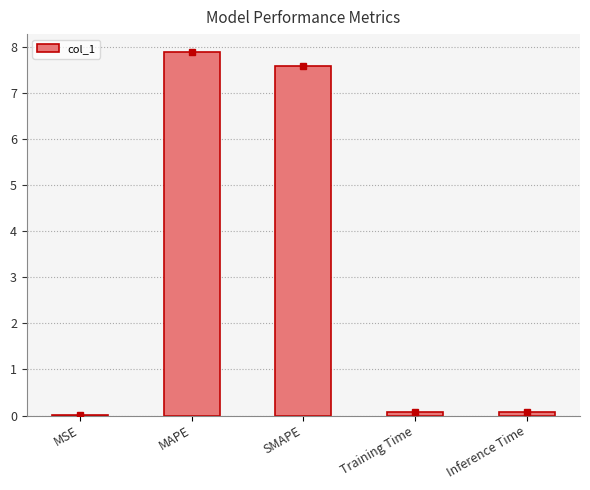

What is the sum of all values?

15.6